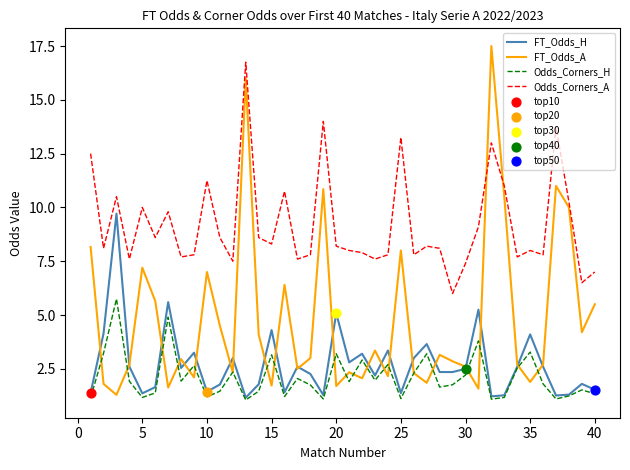

At how many categories does at least one series exceed 9?

14